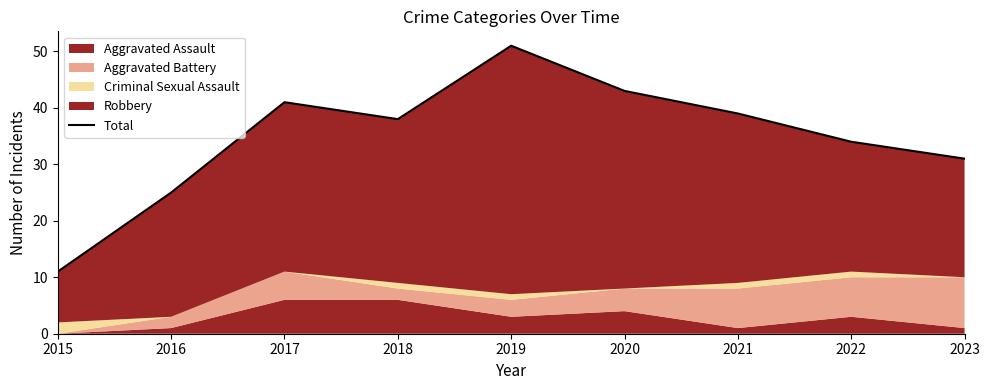

How many values are below 38?

4